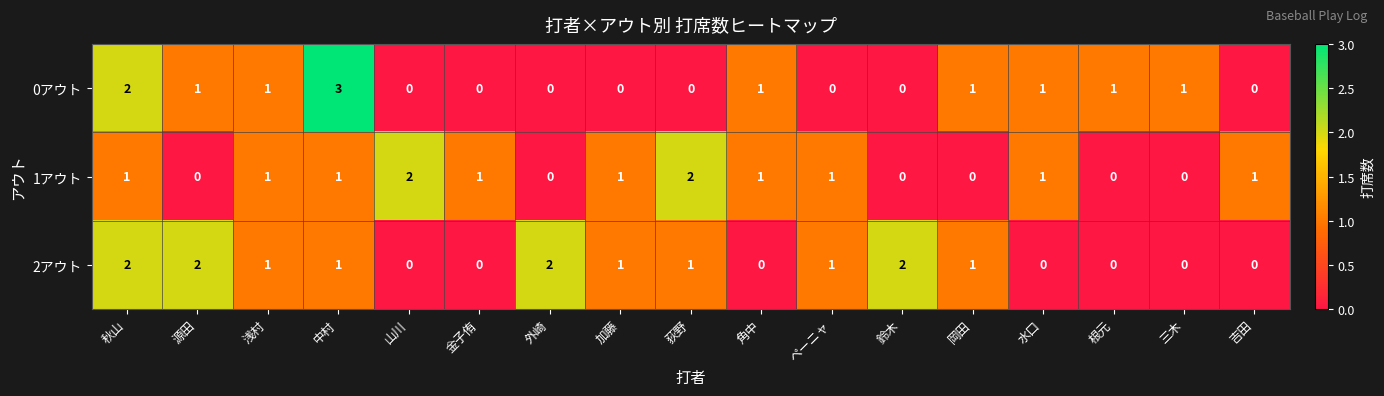

Is the value of 1アウト at 岡田 greater than the value of 0アウト at 根元?

No